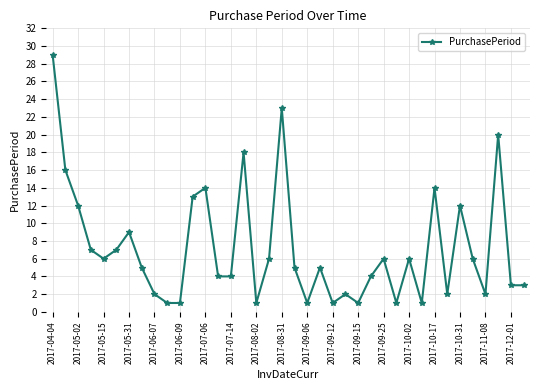

What is the difference between the second highest and second lowest values?

22